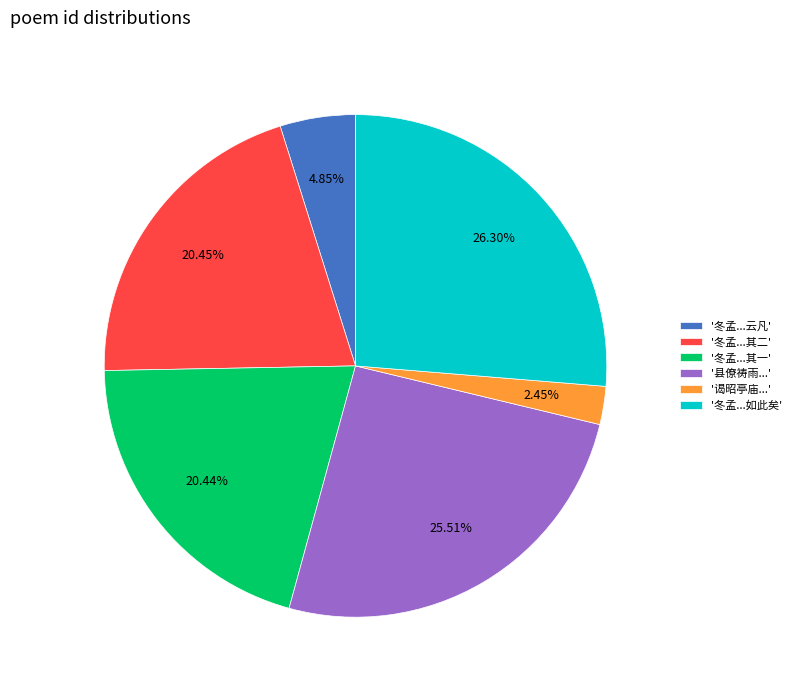

How many slices are in this pie chart?

6